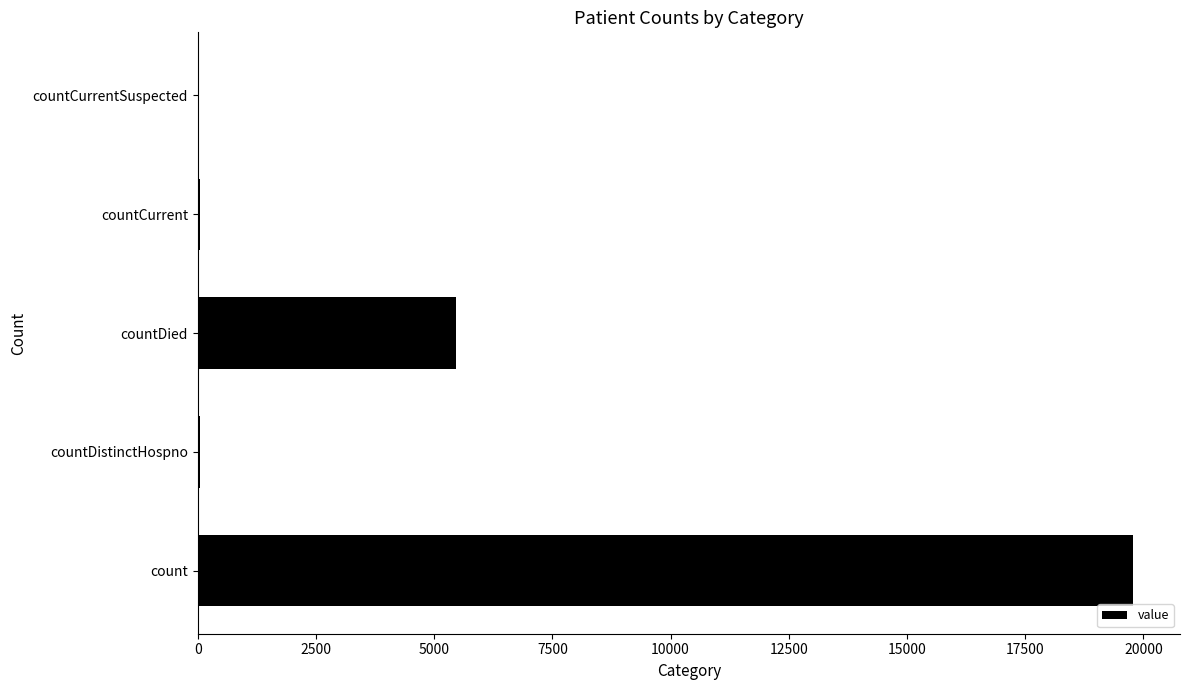

True or false: the data shows 6707 at count.

False